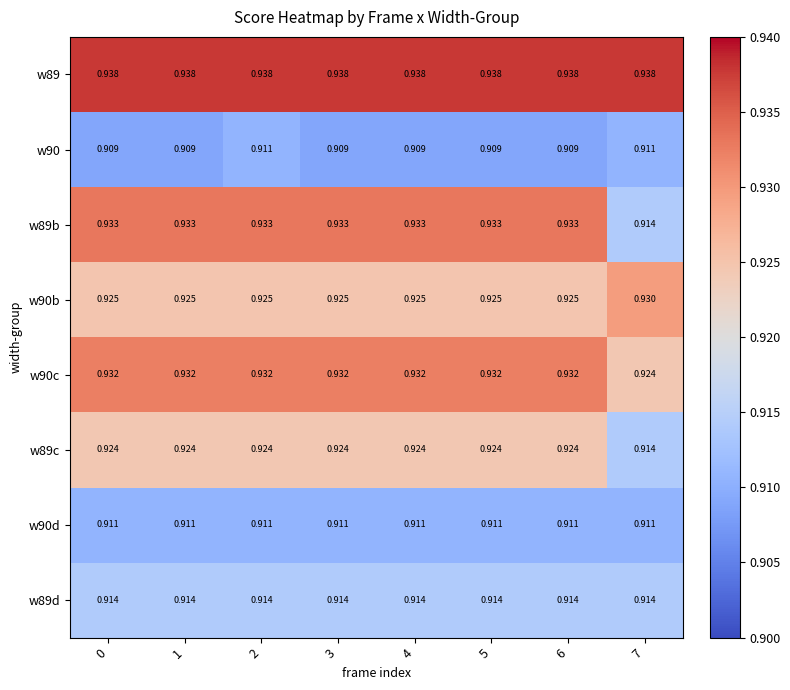

At which category is the sum across all series the highest?

2